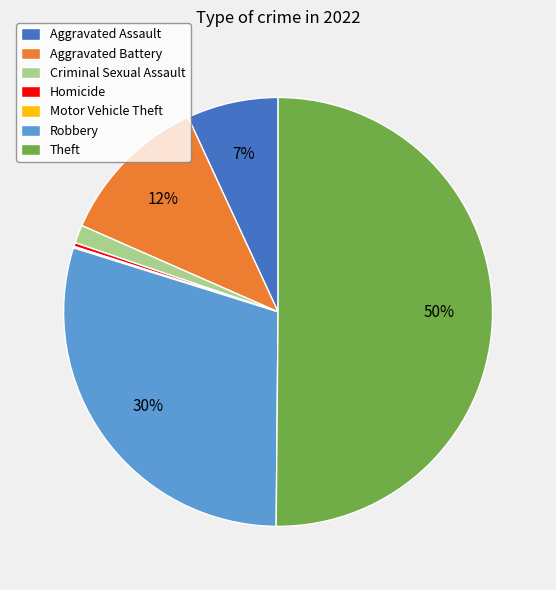

To the nearest percent, what percentage of the pie is Aggravated Assault?

7%